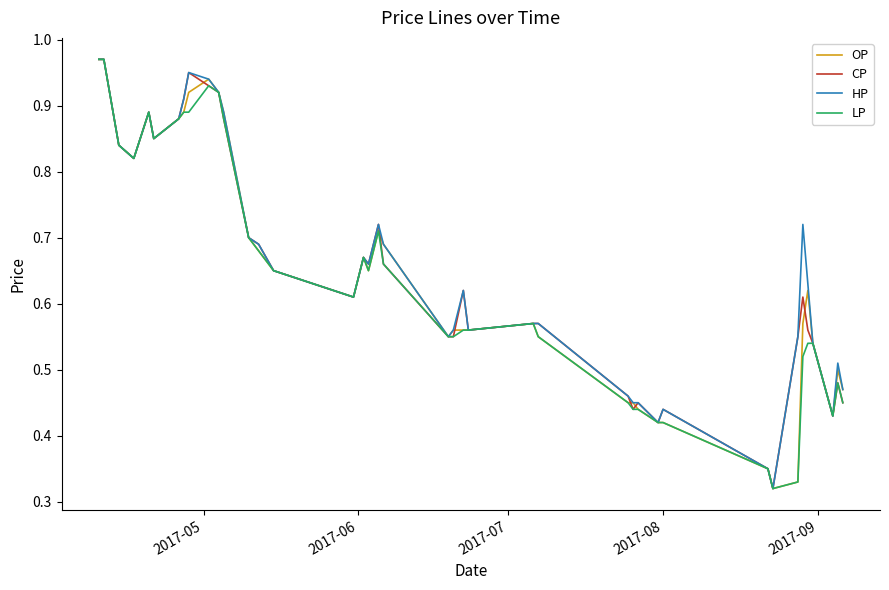

Reading left to right, transcribe all the data shown in this chart.

OP: 1.0	1.0	0.8	0.8	0.9	0.8	0.9	0.9	0.9	0.9	0.9	0.9	0.7	0.7	0.7	0.6	0.7	0.7	0.7	0.7	0.6	0.6	0.6	0.6	0.6	0.6	0.5	0.5	0.4	0.4	0.4	0.3	0.3	0.3	0.6	0.6	0.5	0.4	0.5	0.5
CP: 1.0	1.0	0.8	0.8	0.9	0.8	0.9	0.9	0.9	0.9	0.9	0.9	0.7	0.7	0.7	0.6	0.7	0.7	0.7	0.7	0.6	0.6	0.6	0.6	0.6	0.6	0.5	0.4	0.5	0.4	0.4	0.3	0.3	0.6	0.6	0.6	0.5	0.4	0.5	0.5
HP: 1.0	1.0	0.8	0.8	0.9	0.8	0.9	0.9	0.9	0.9	0.9	0.9	0.7	0.7	0.7	0.6	0.7	0.7	0.7	0.7	0.6	0.6	0.6	0.6	0.6	0.6	0.5	0.5	0.5	0.4	0.4	0.3	0.3	0.6	0.7	0.6	0.5	0.4	0.5	0.5
LP: 1.0	1.0	0.8	0.8	0.9	0.8	0.9	0.9	0.9	0.9	0.9	0.9	0.7	0.7	0.7	0.6	0.7	0.7	0.7	0.7	0.6	0.6	0.6	0.6	0.6	0.6	0.5	0.4	0.4	0.4	0.4	0.3	0.3	0.3	0.5	0.5	0.5	0.4	0.5	0.5